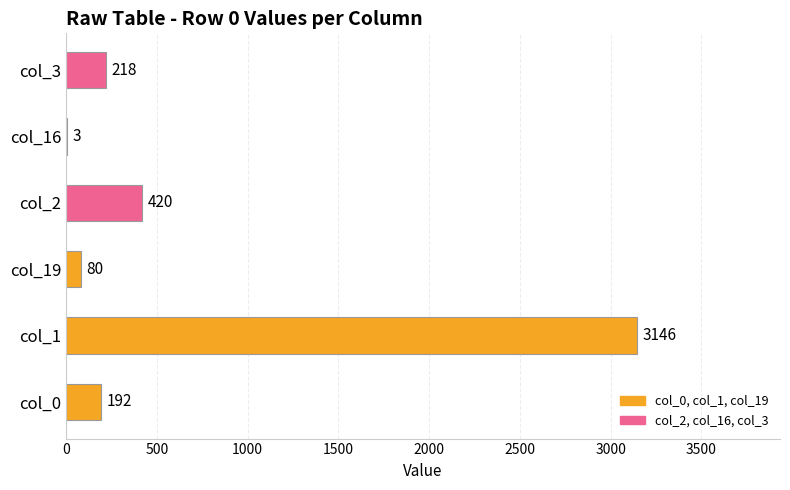

What is the sum of the values at col_1 and col_19?

3226